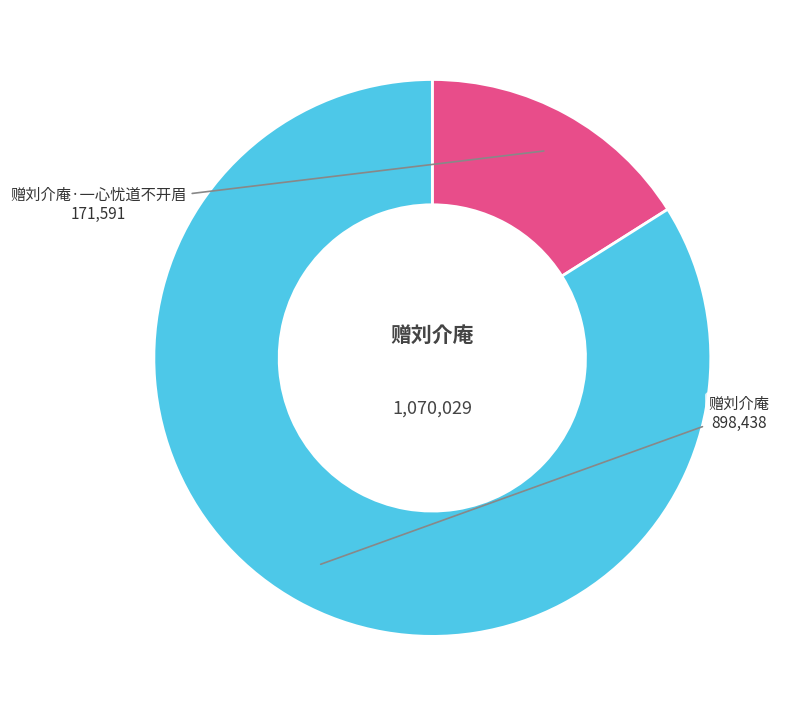

Which category accounts for the majority?

赠刘介庵